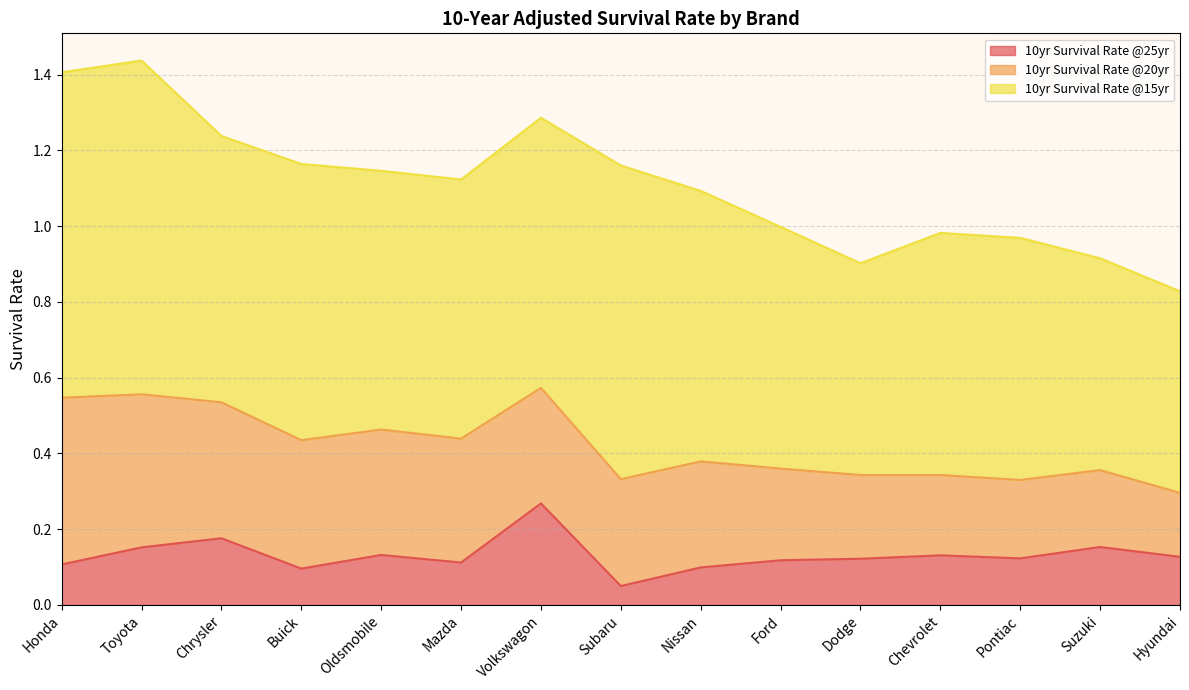

Which series has the widest spread of values?

10yr Survival Rate @15yr